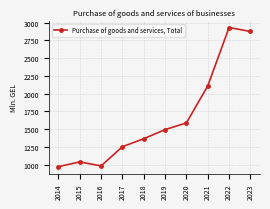

How many lines are shown in the chart?

1